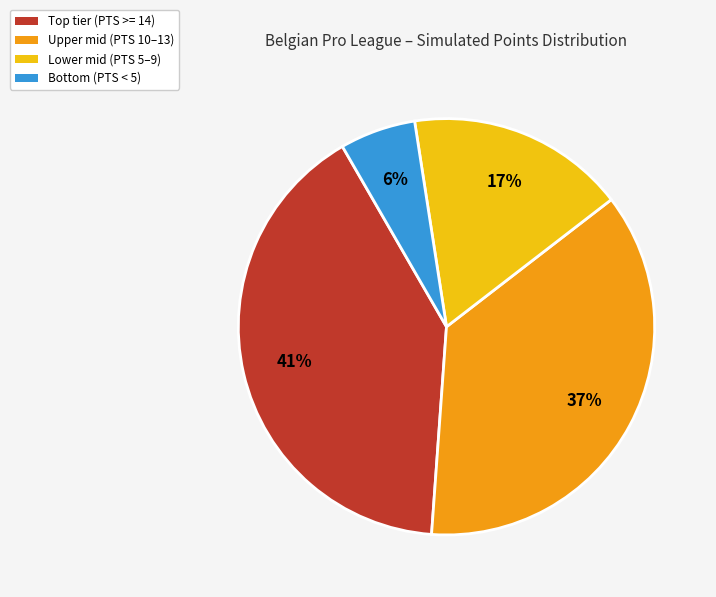

To the nearest percent, what is the average slice percentage?

25%